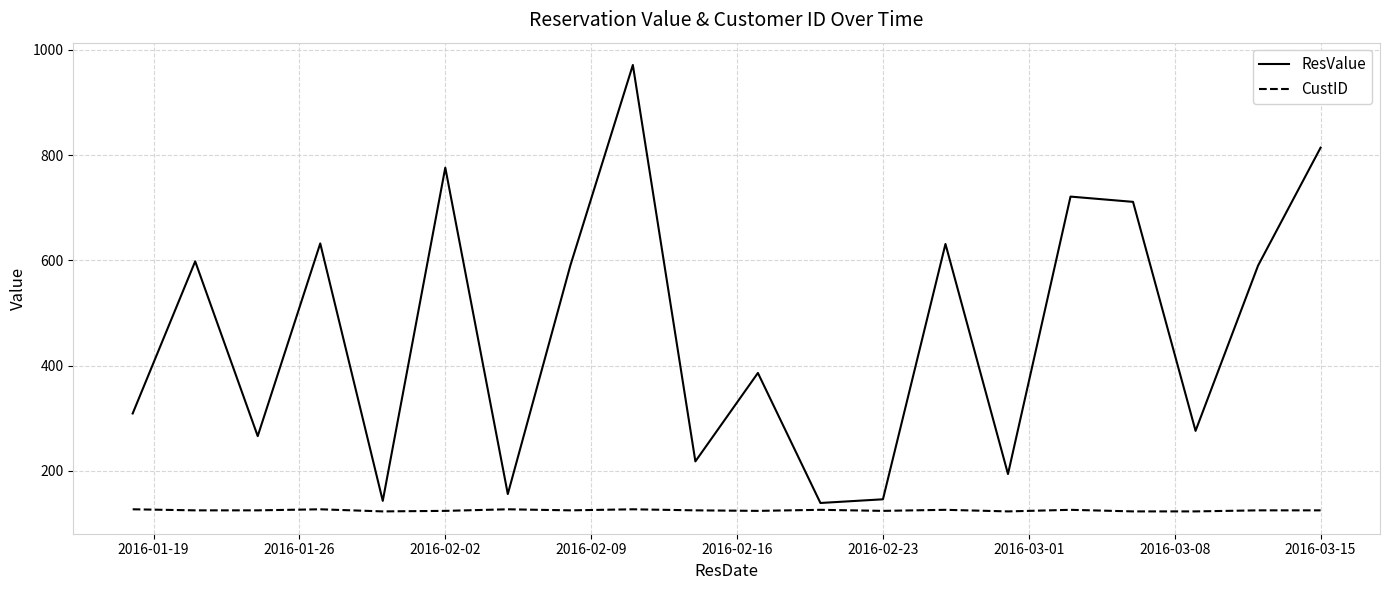

Which series has the largest range (max minus min)?

ResValue